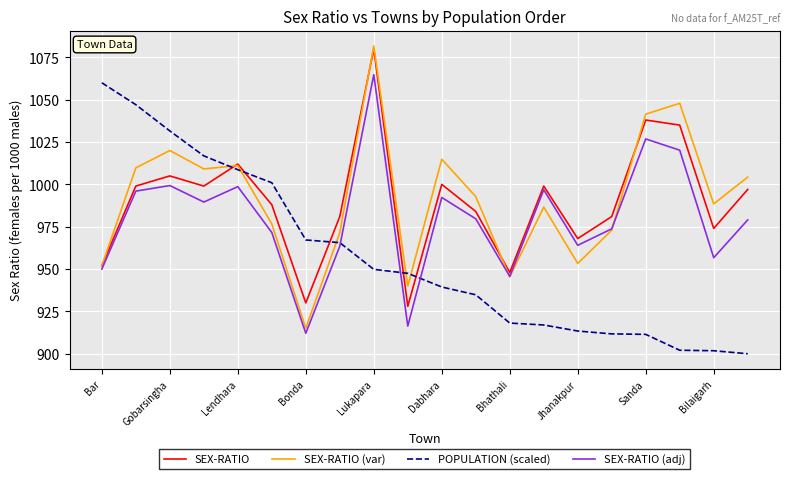

Is this an area chart (filled region under the line)?

No